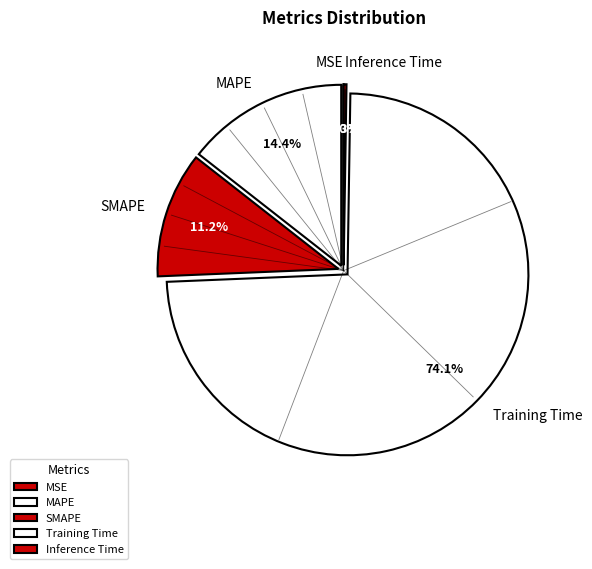

Does SMAPE account for over 50% of the chart?

No